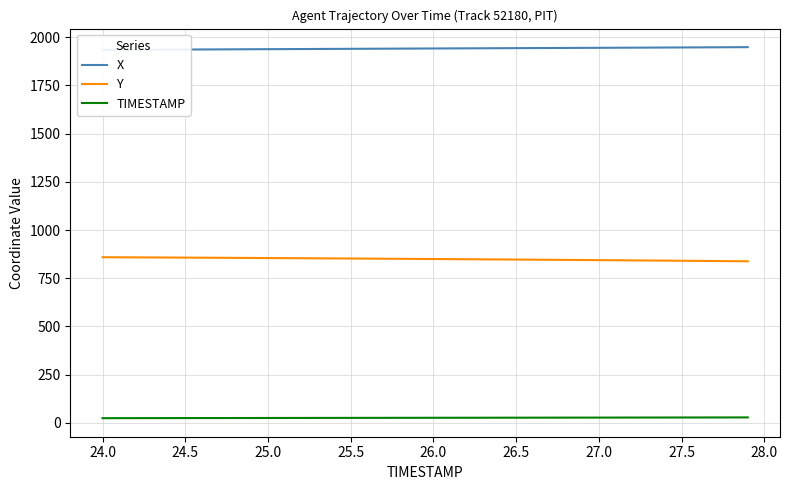

What is the lowest value of the Y series?

838.0